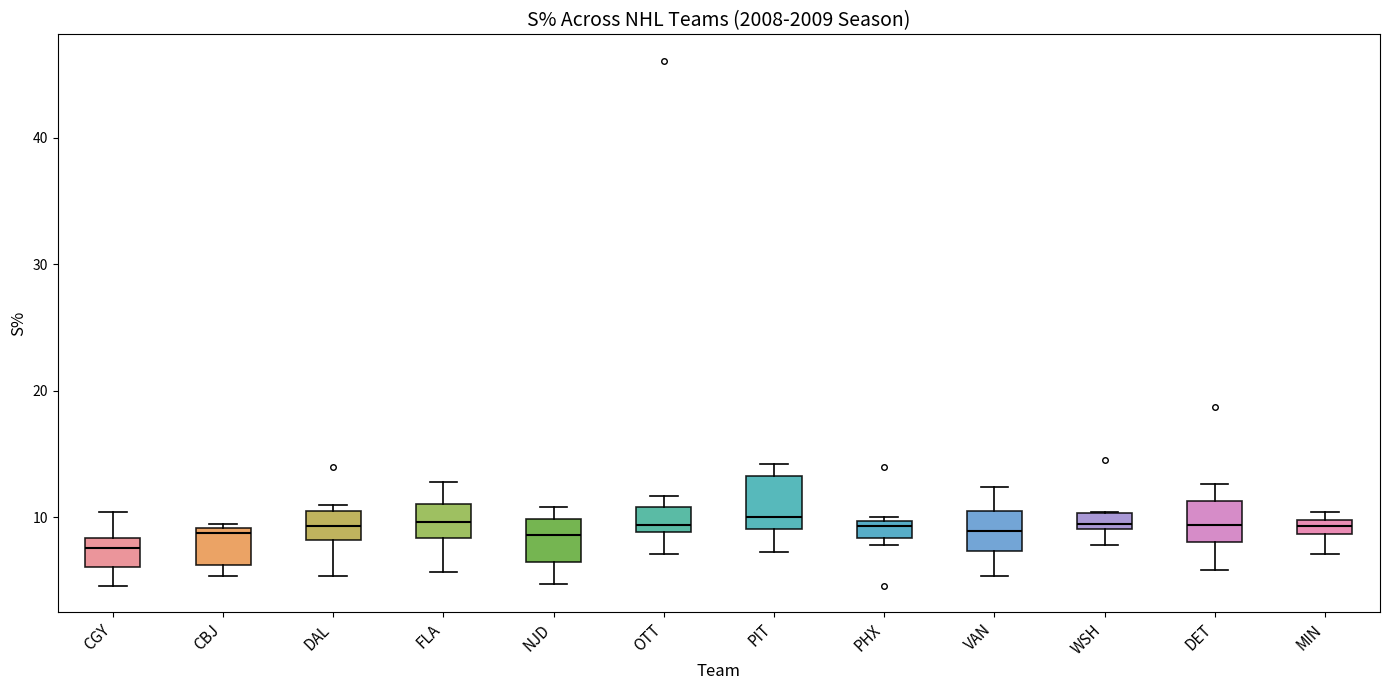

Where does the lower whisker of the box for VAN end on the y-axis? The values are not printed on the chart, so give them approximately, as read against the axis.

5